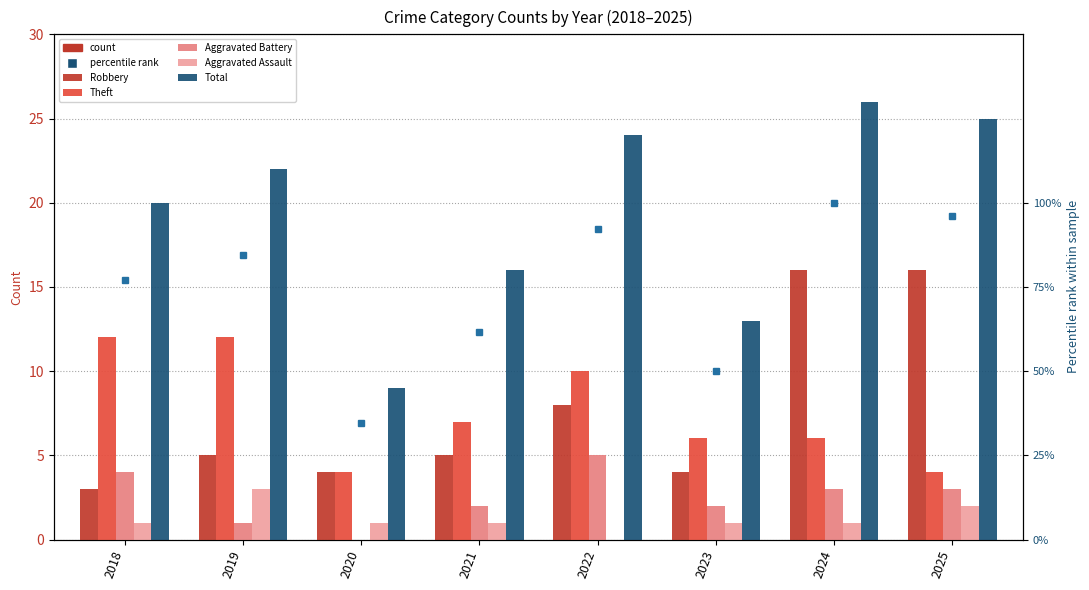

Reading left to right, transcribe all the data shown in this chart.

Robbery: 3	5	4	5	8	4	16	16
Theft: 12	12	4	7	10	6	6	4
Aggravated Battery: 4	1	0	2	5	2	3	3
Aggravated Assault: 1	3	1	1	0	1	1	2
Total: 20	22	9	16	24	13	26	25